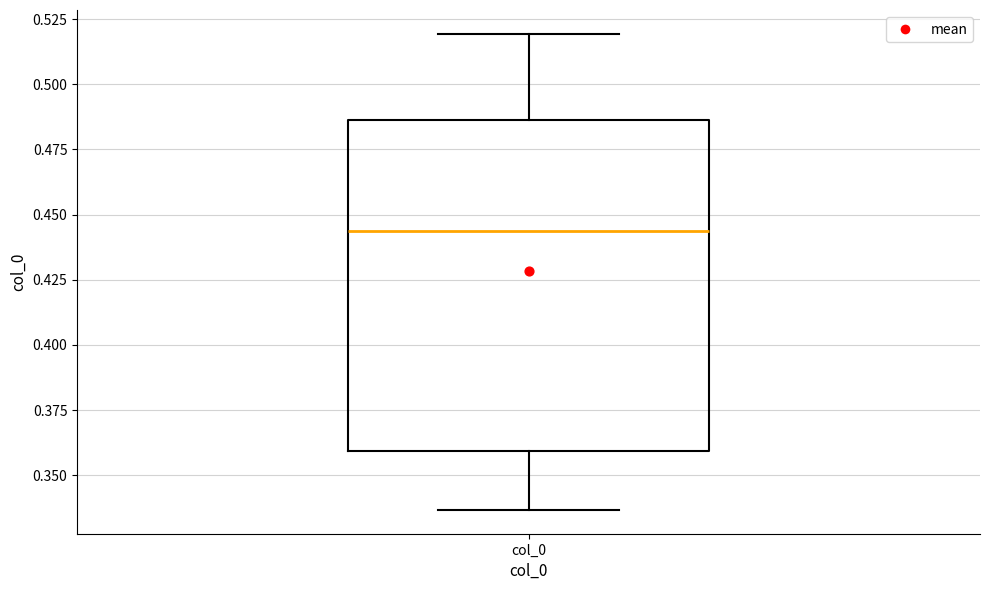

Transcribe this box plot: give where the median line is, the range the box spans, and where the two whiskers end, as read against the y-axis. The values are not printed on the chart, so give them approximately, as read against the axis.

median 0.445, box 0.360 to 0.485, whiskers 0.335 to 0.520